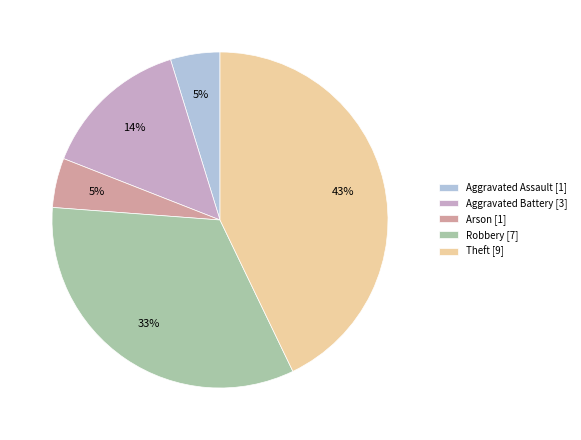

To the nearest percent, what is the difference between the Theft and Robbery slice percentages?

10%